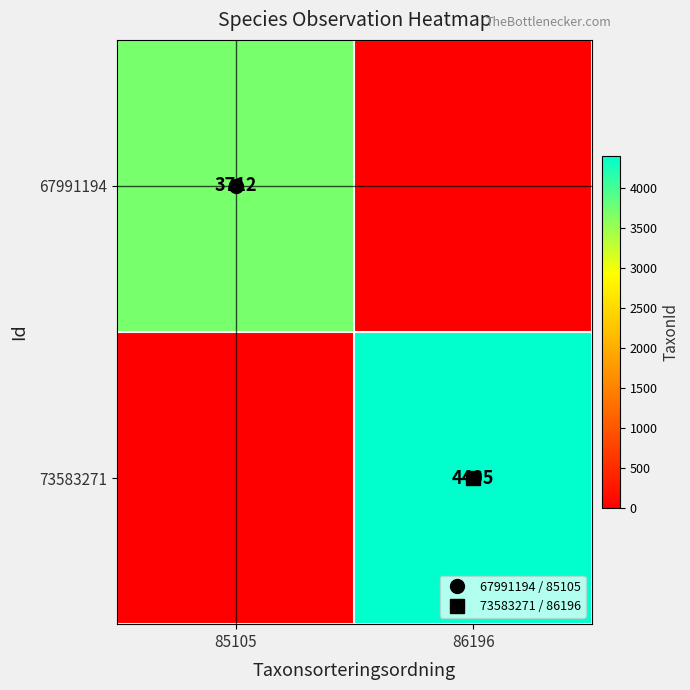

Is it true that 73583271 equals 0 at 85105?

True